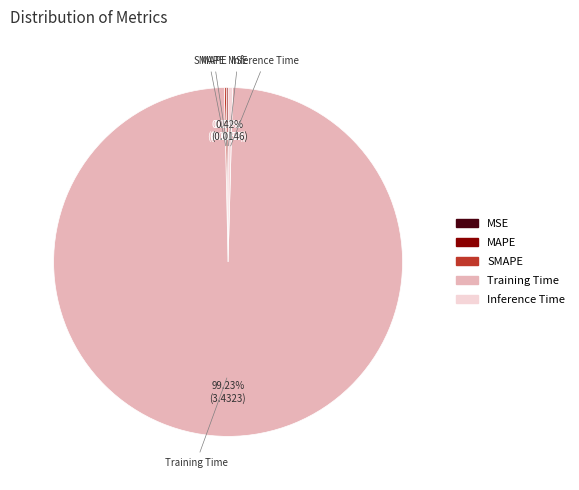

Which slice is the largest?

Training Time